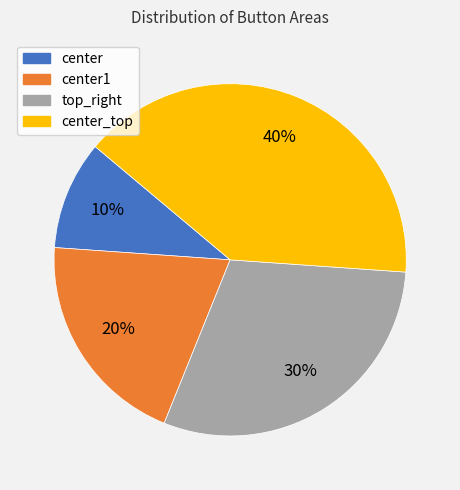

To the nearest percent, what is the difference between the largest and smallest slice percentages?

30%